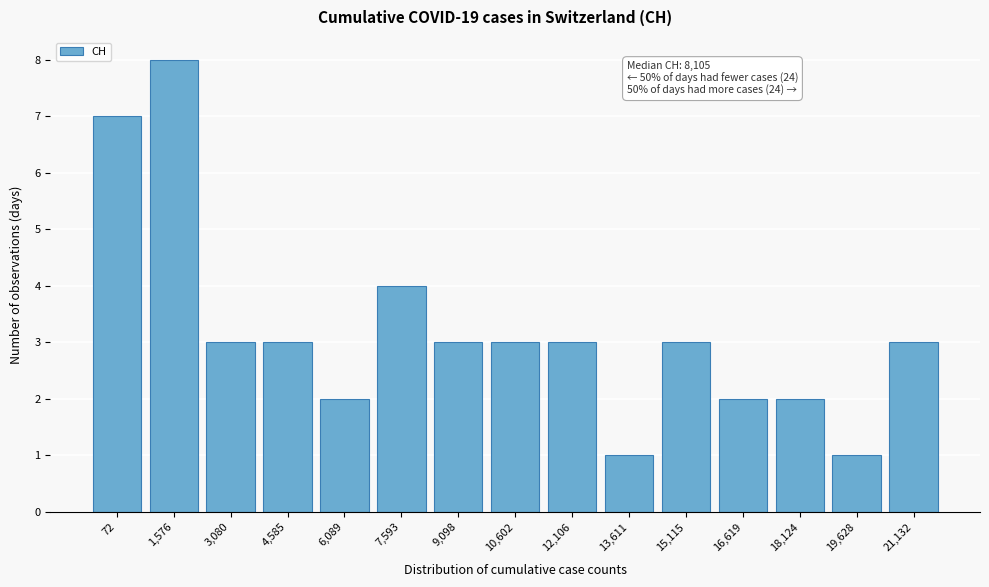

Reading right to left, list all the values displayed in this chart.

3	1	2	2	3	1	3	3	3	4	2	3	3	8	7